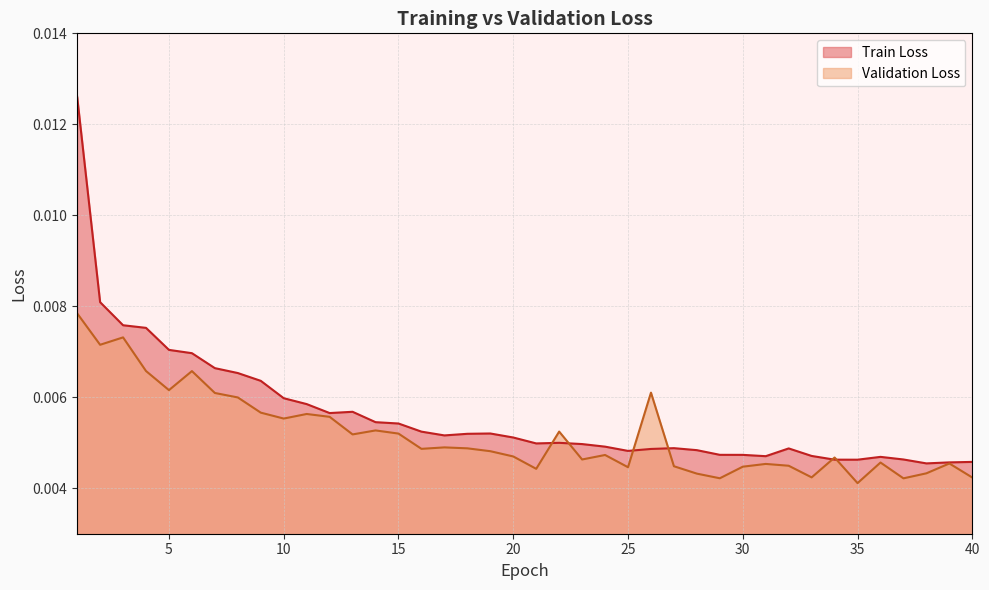

How many categories are shown in the chart?

40